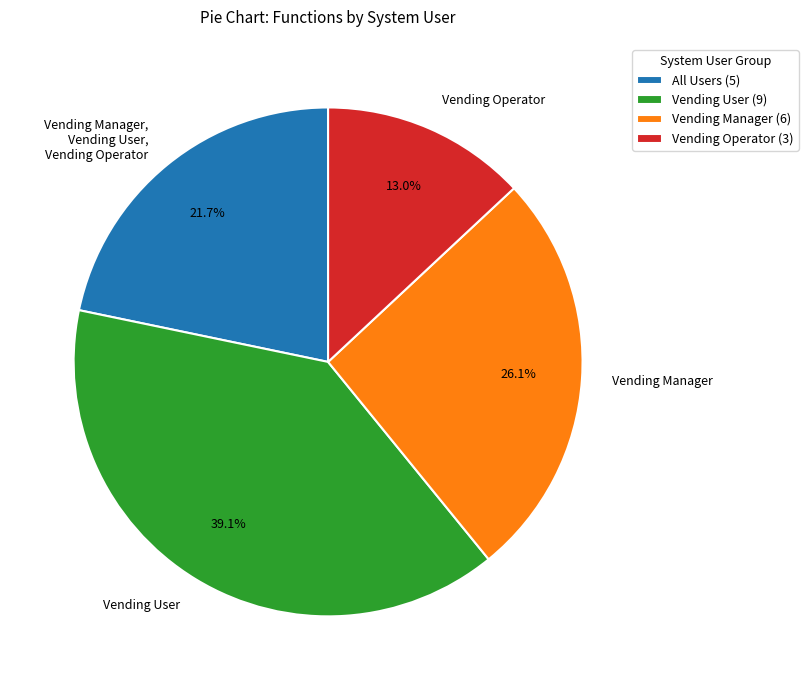

The Vending User slice represents 59% of the pie. True or false?

False